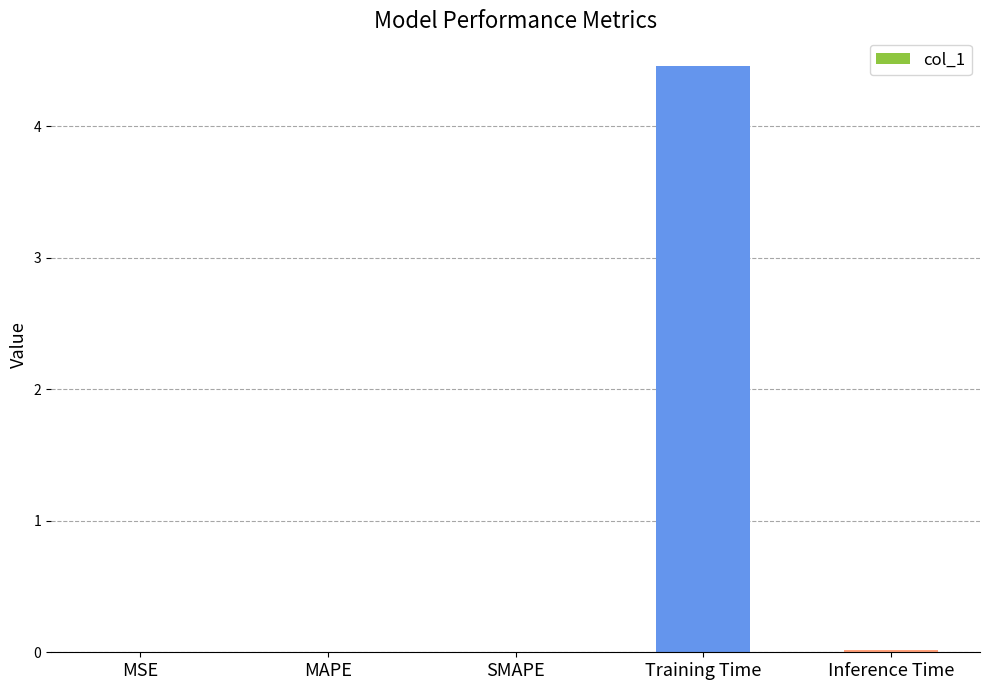

What is the greatest value displayed?

4.5